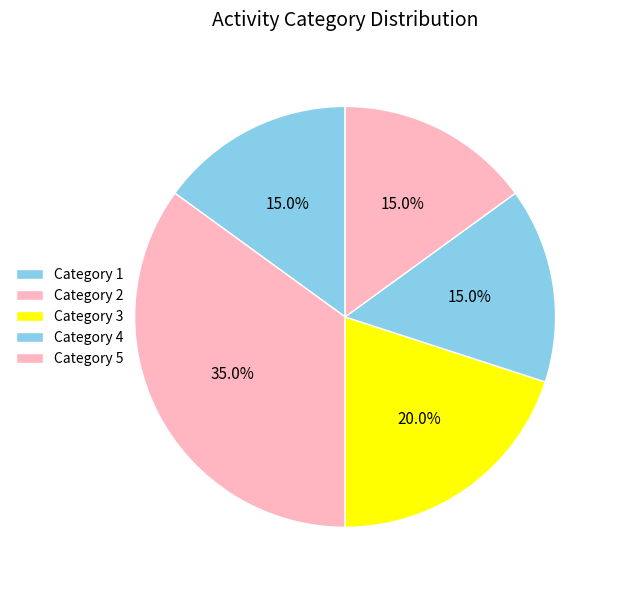

Count the number of slices in the pie.

5